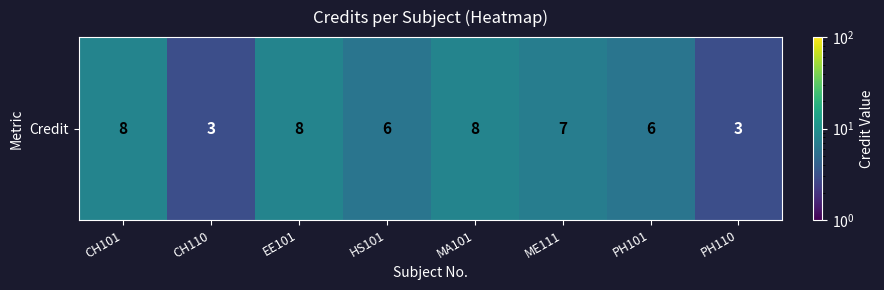

Reading left to right, extract all data points from this chart.

8	3	8	6	8	7	6	3